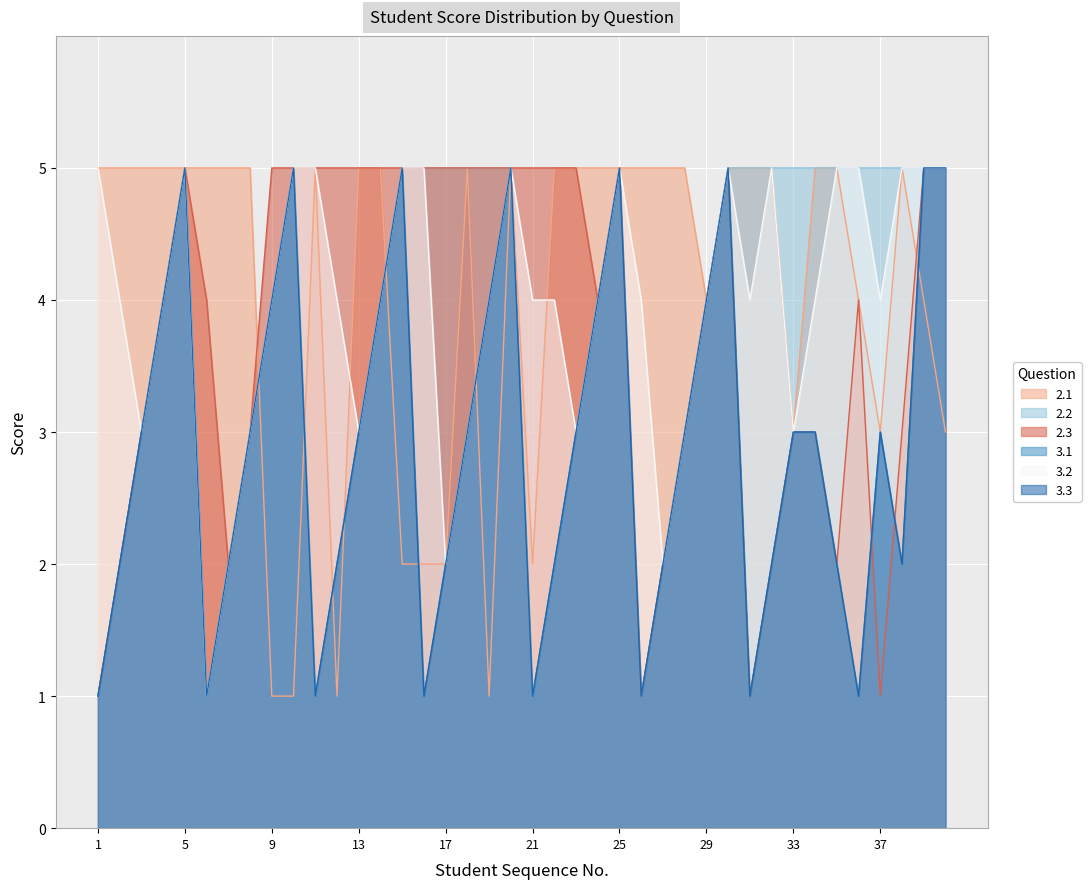

Which label corresponds to the largest value in the chart?

1